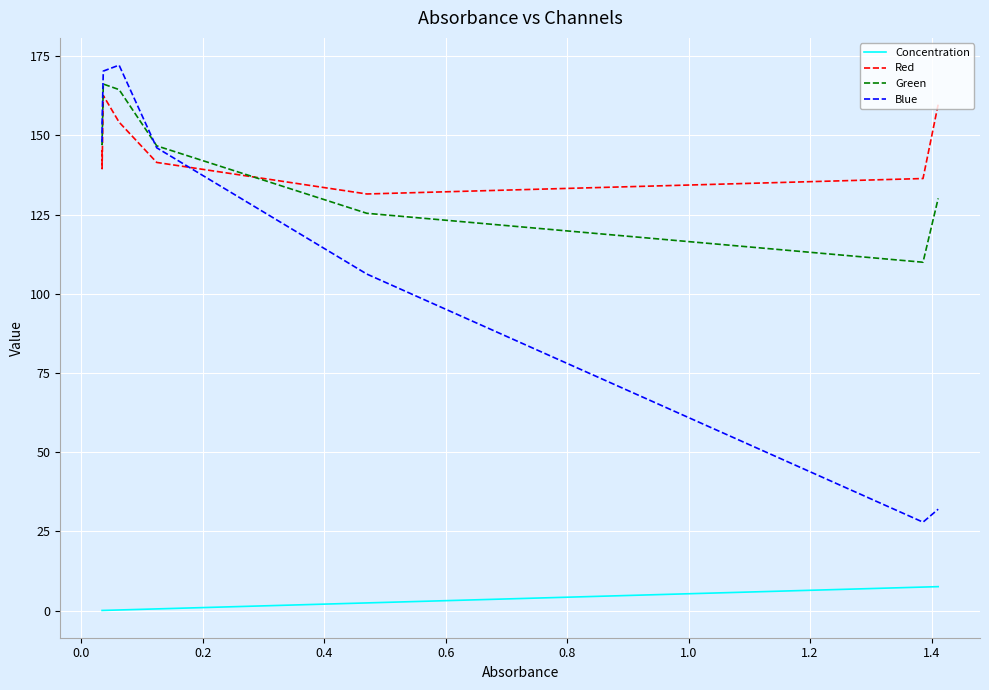

What is the greatest value displayed?

172.1